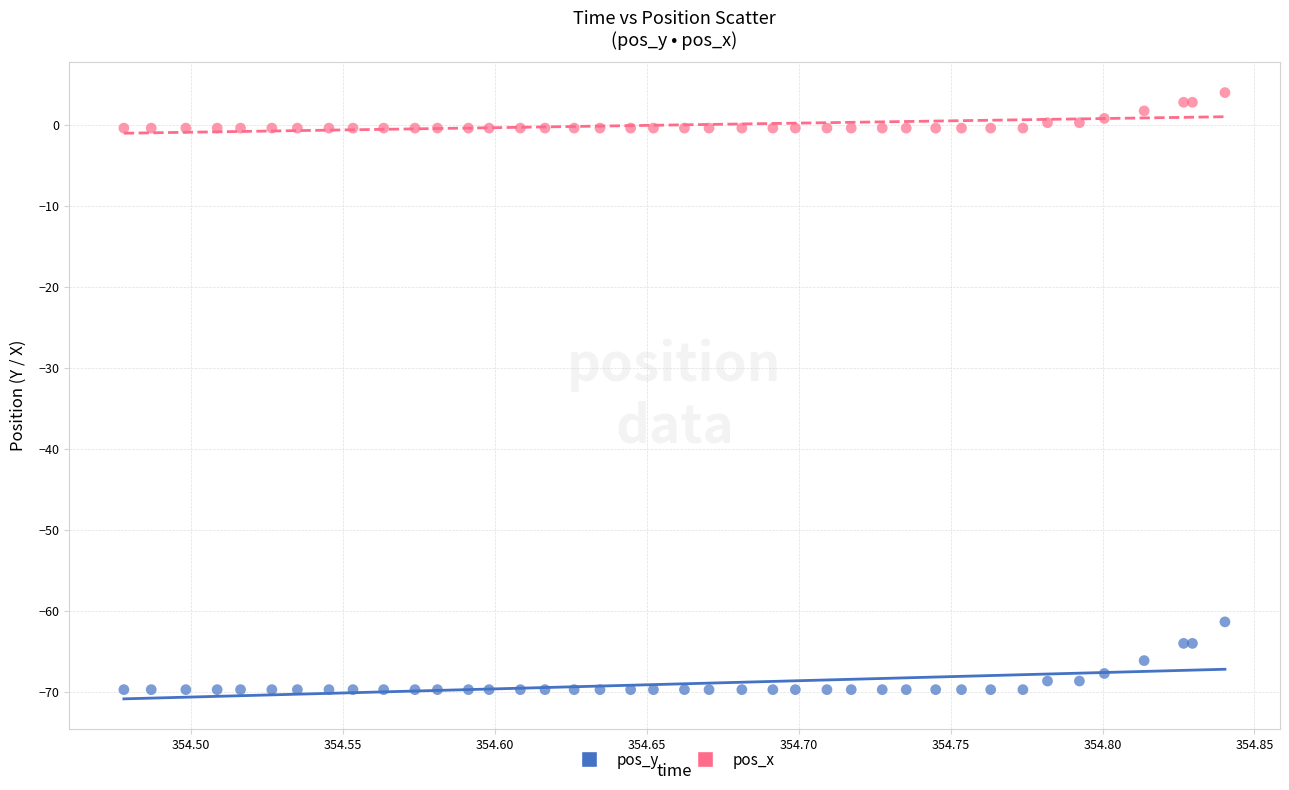

Which series has the widest spread of Y values?

pos_y